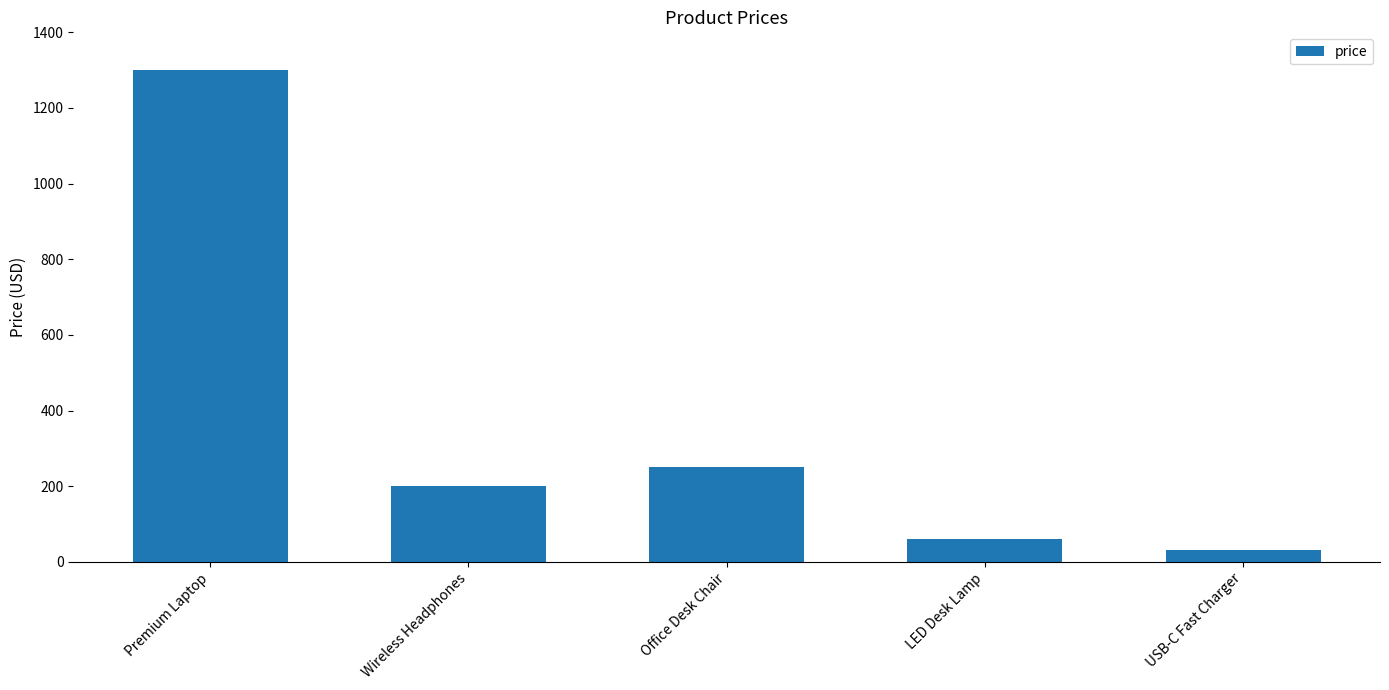

Which has a higher value, LED Desk Lamp or Office Desk Chair?

Office Desk Chair